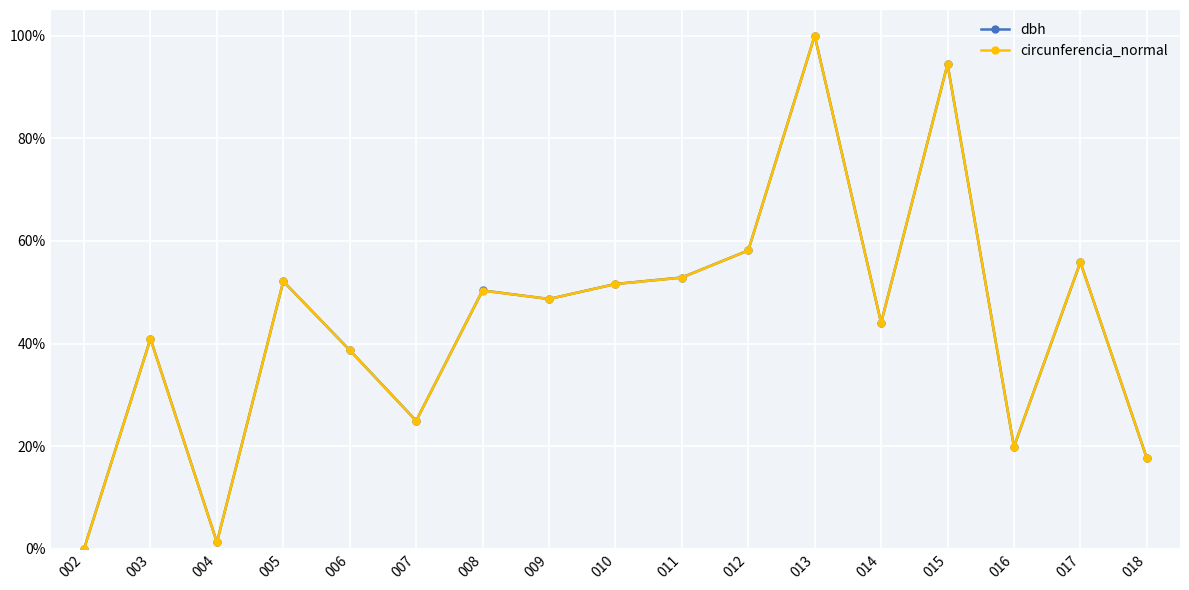

What is the average value of the circunferencia_normal series?

0.4